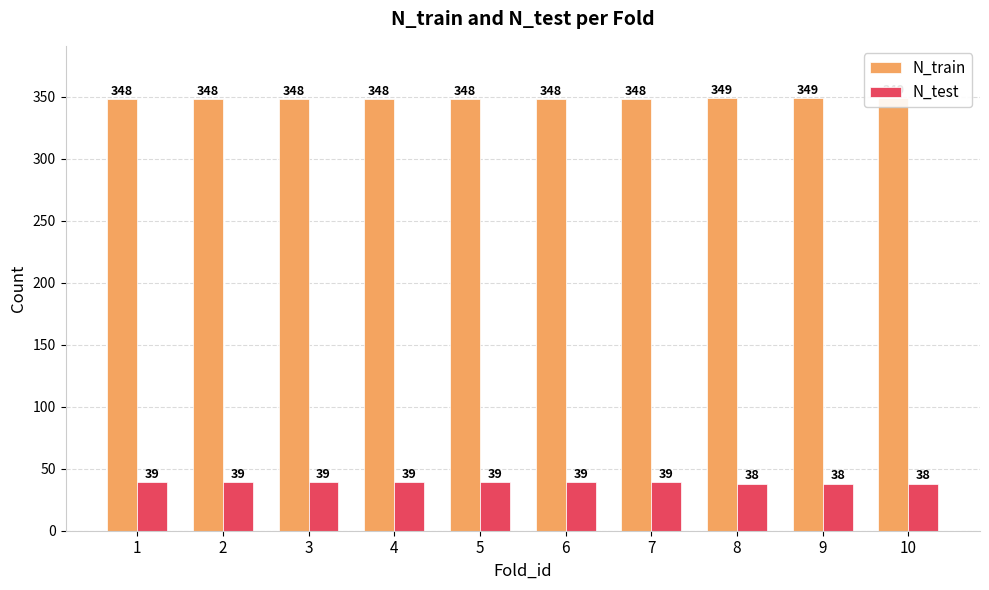

What is the total value across all series at 3?

387